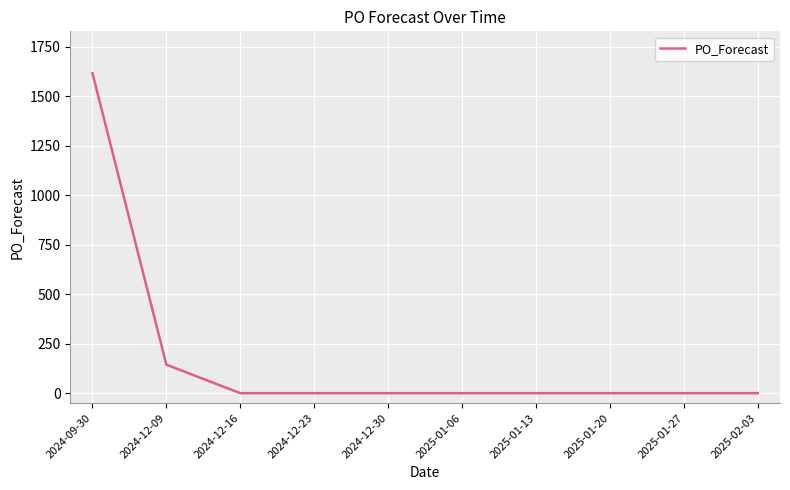

Is it true that the value at 2025-01-20 is -802?

False